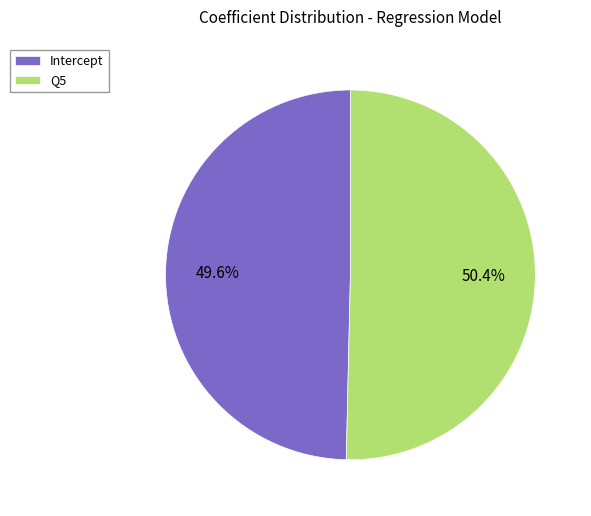

How many segments does this pie chart have?

2